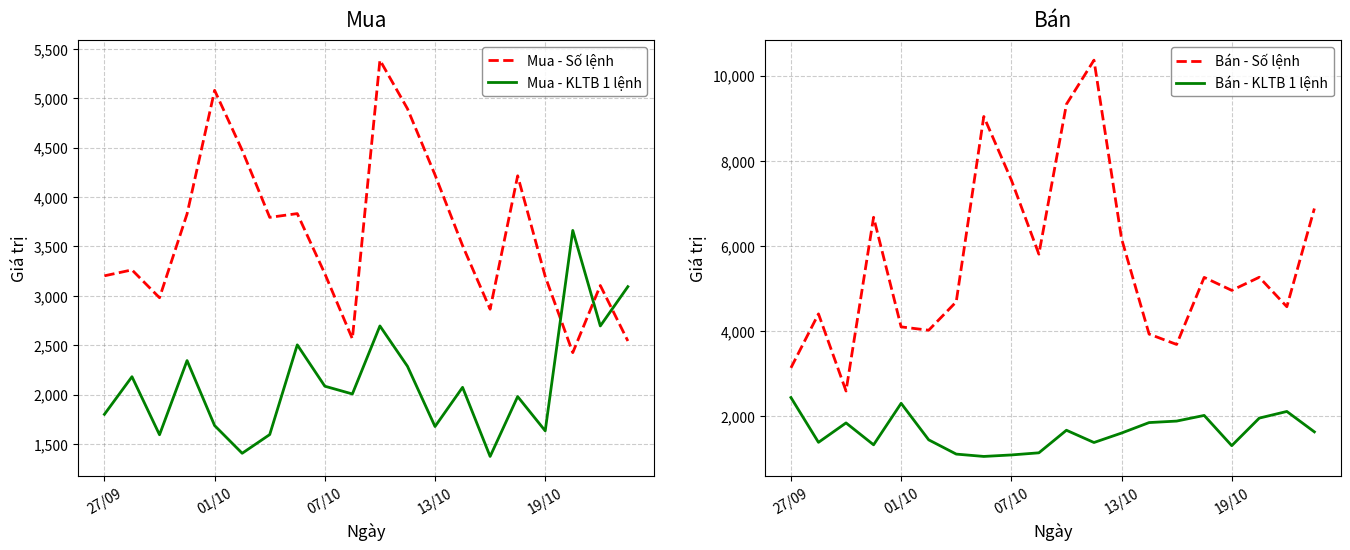

Does the chart display data point markers on the line(s)?

No